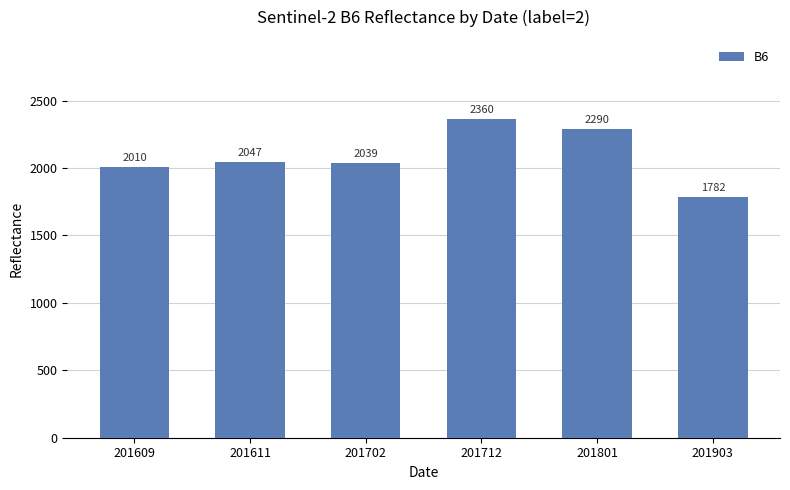

What is the difference between the maximum and minimum values?

578